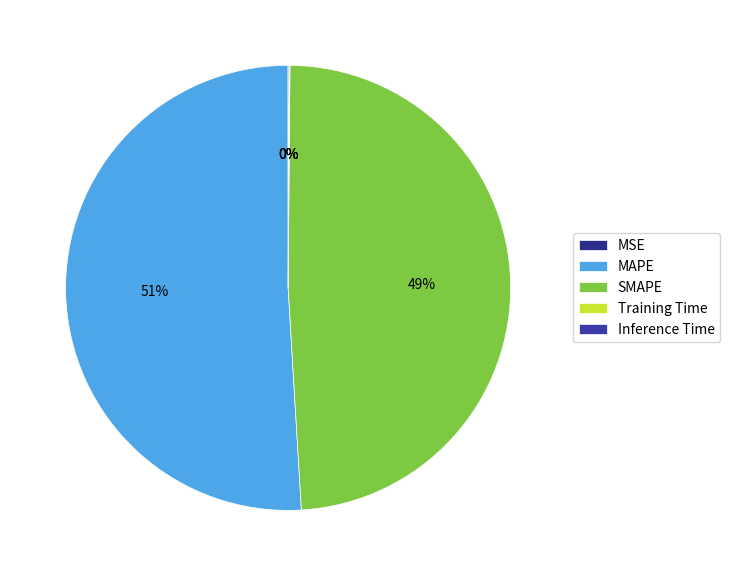

Count the number of slices in the pie.

5